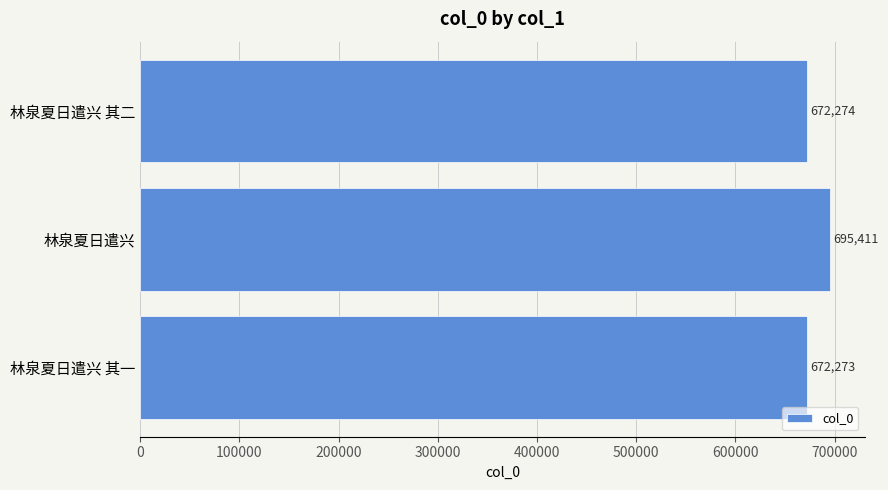

List the labels in order of value, largest first.

林泉夏日遣兴, 林泉夏日遣兴 其二, 林泉夏日遣兴 其一